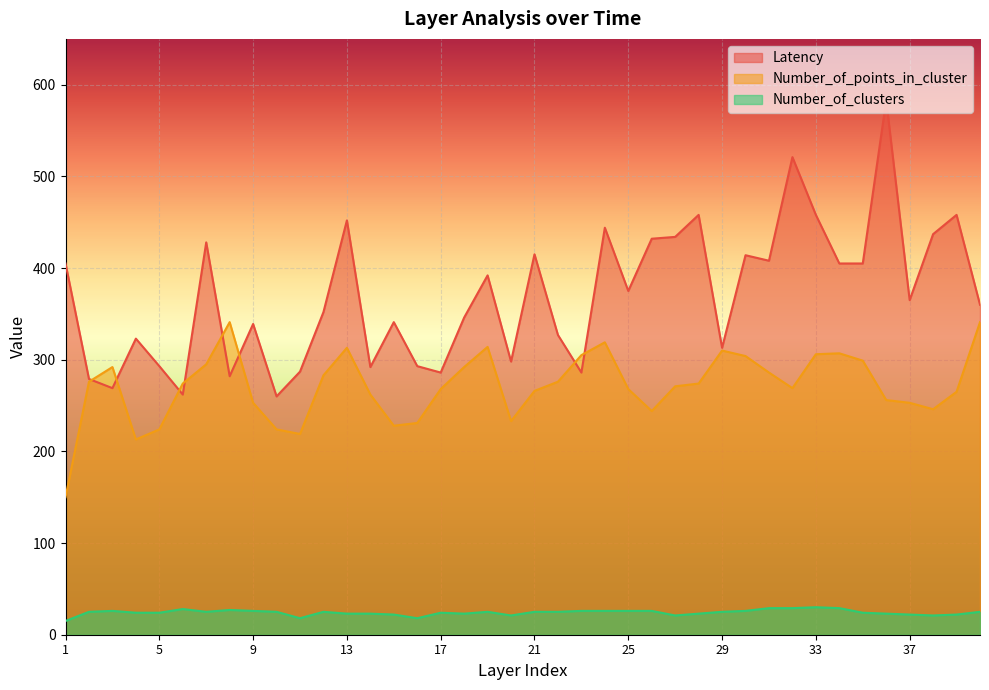

Is the value of Latency at 33 greater than the value of Number_of_points_in_cluster at 29?

Yes